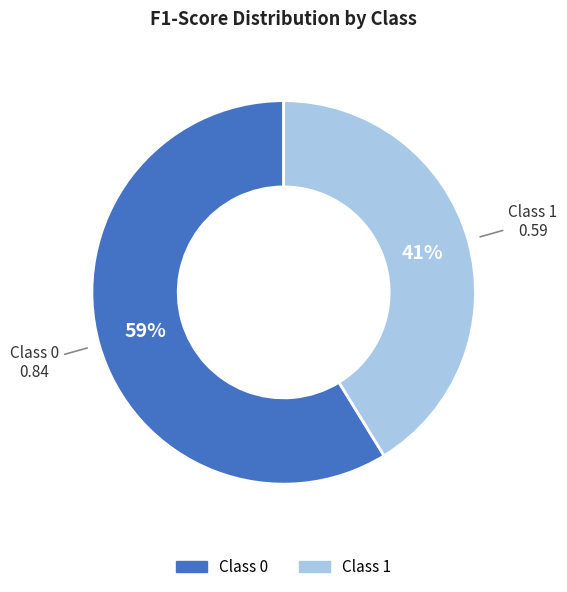

To the nearest percent, what is the difference between the largest and smallest slice percentages?

18%